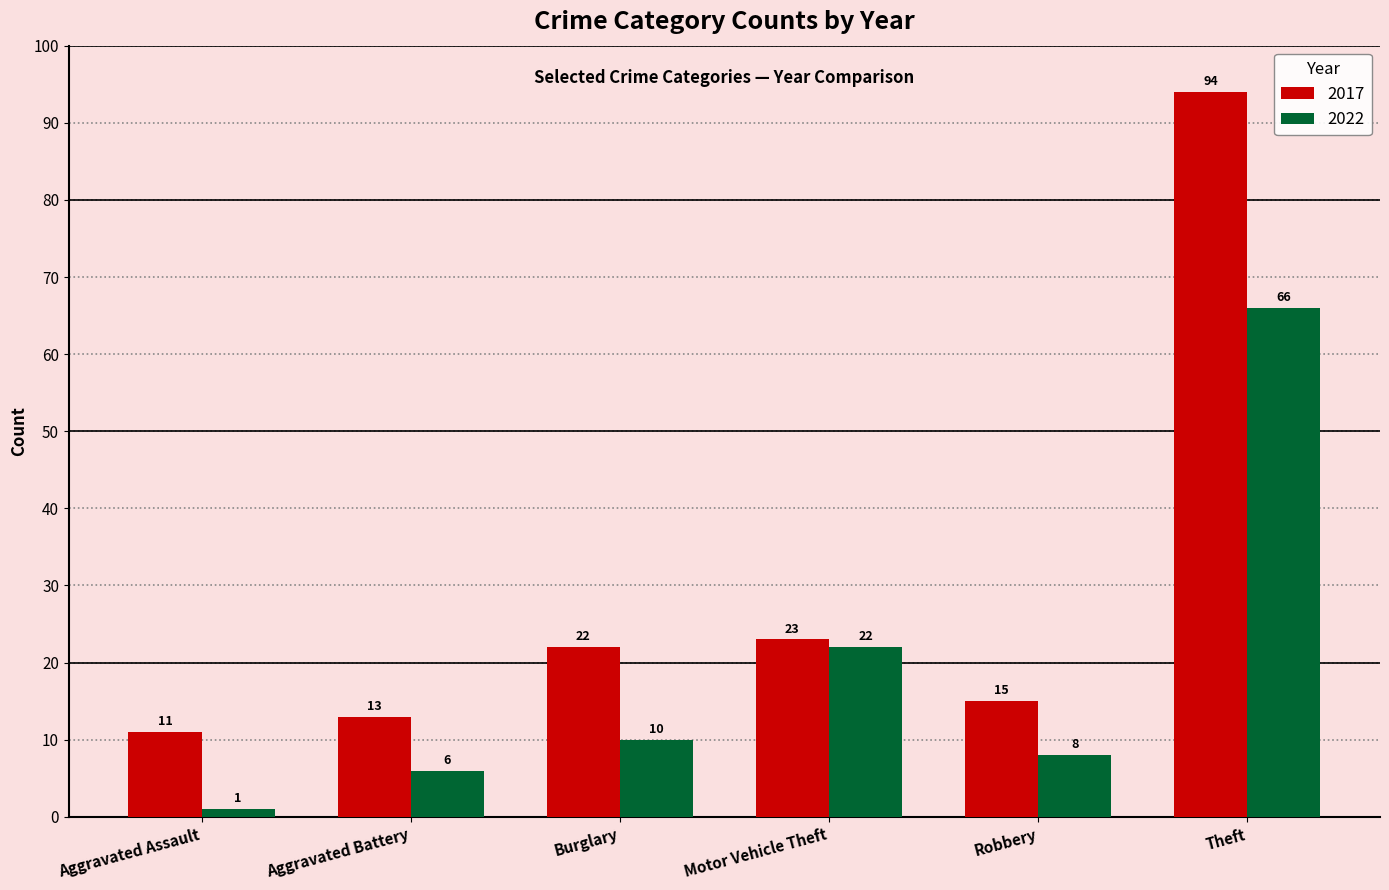

At which category is the sum across all series the highest?

Theft